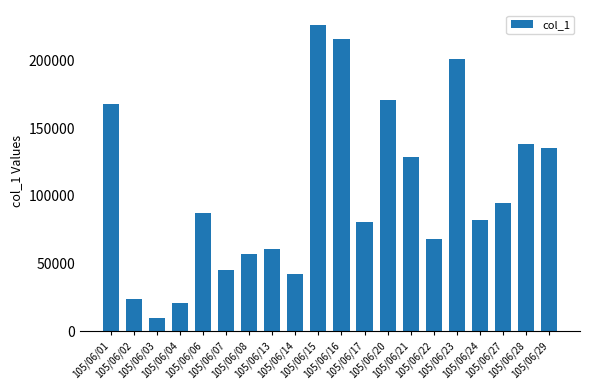

What is the greatest value displayed?

226000